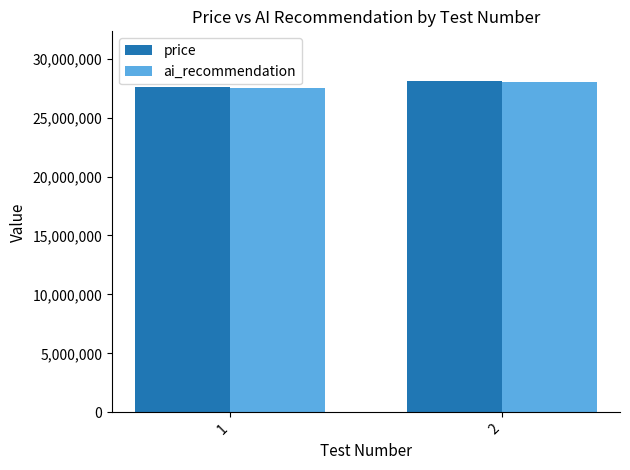

At which category does the chart reach its minimum across all series?

1